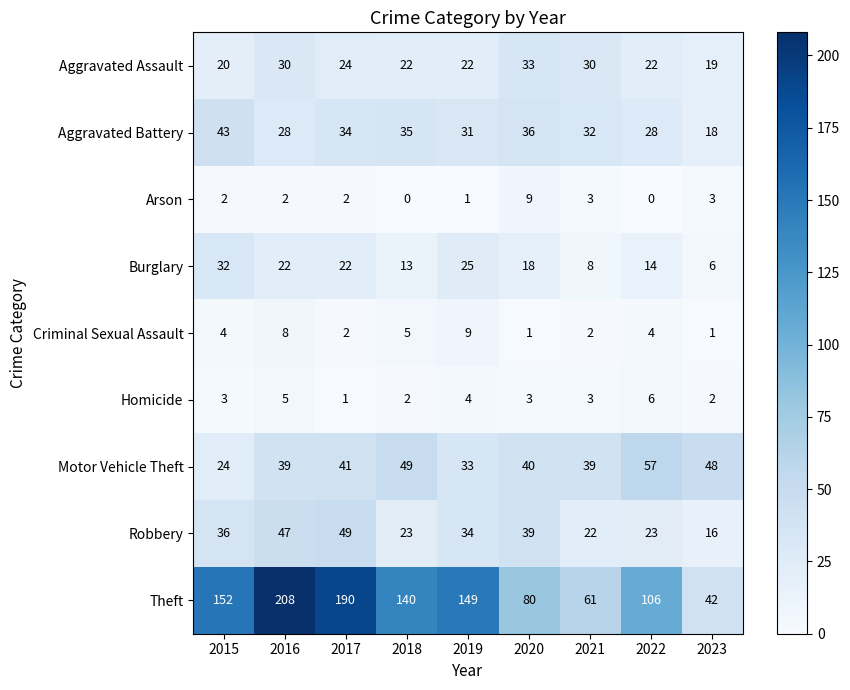

The value of Aggravated Assault at 2016 is 30. True or false?

True